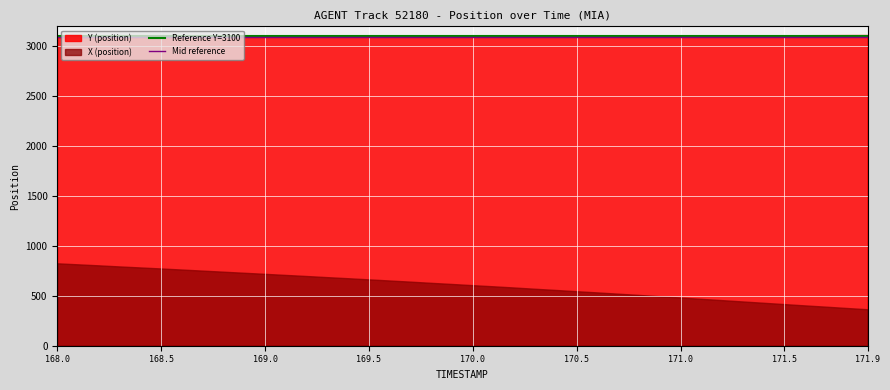

What is the lowest value of the Y (position) series?

3089.5